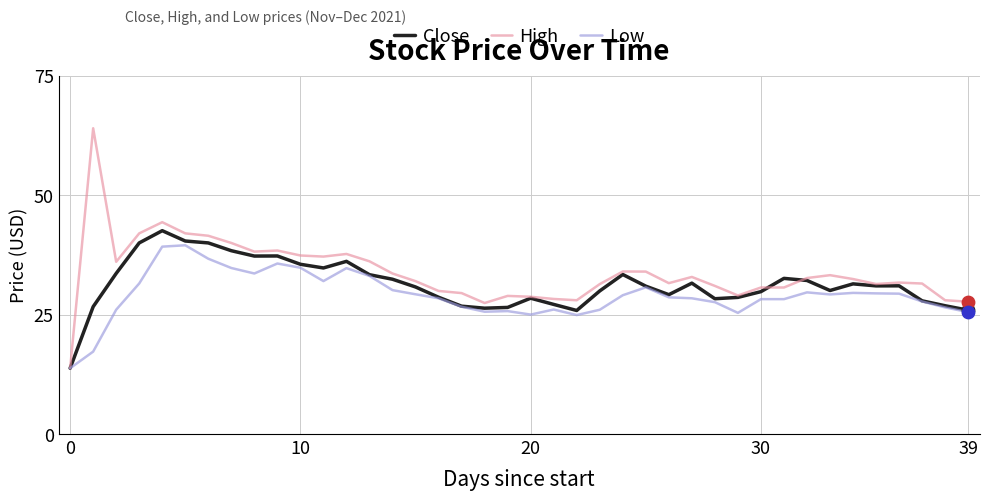

Rank the series by their maximum value, from lowest to highest.

Low, Close, High